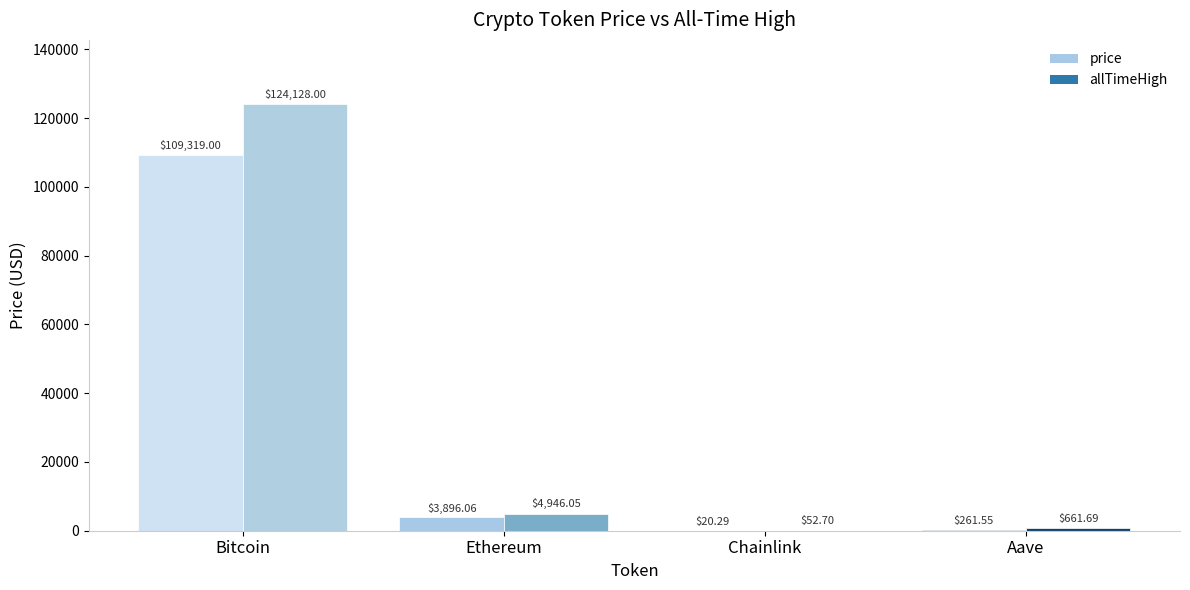

Rank the series at Bitcoin from highest to lowest value.

allTimeHigh, price